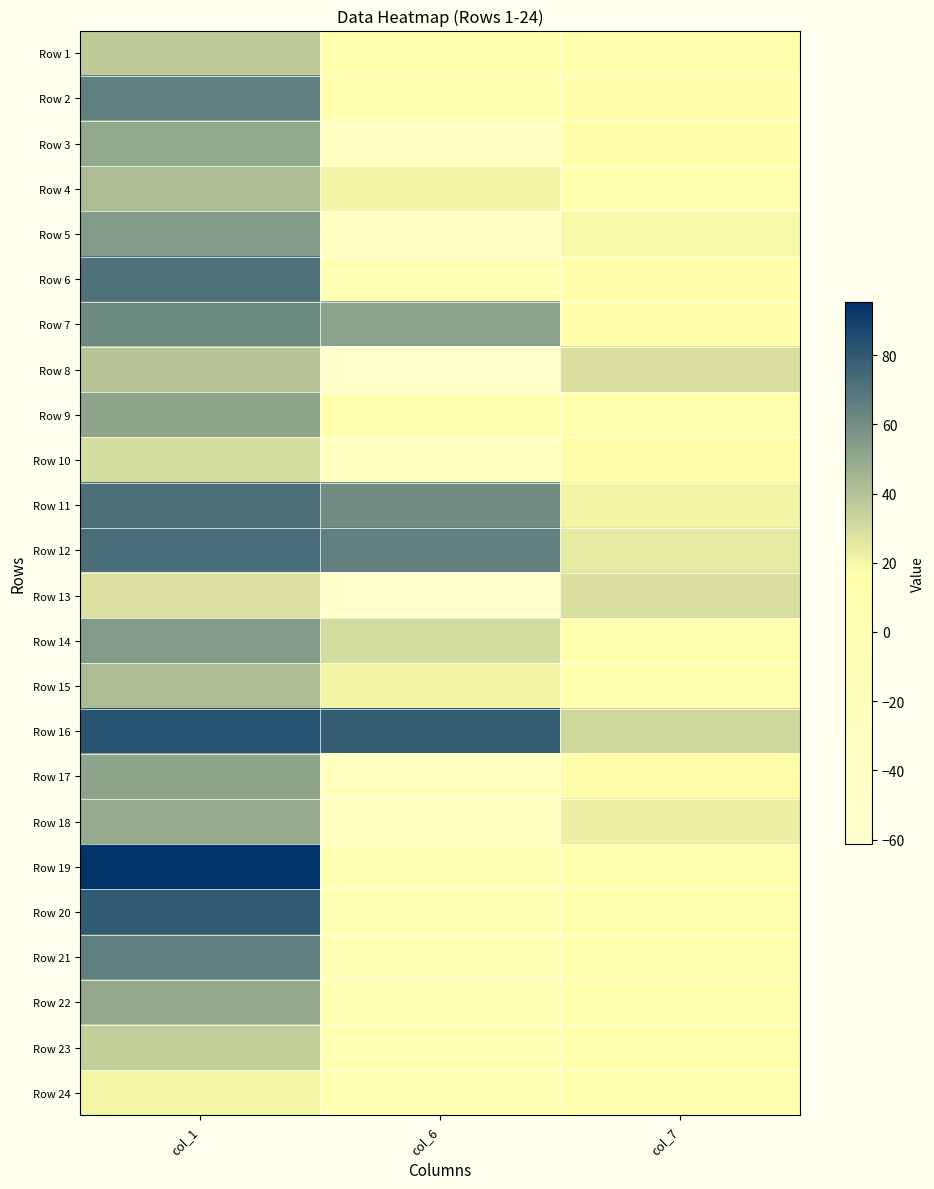

Rank the series at col_1 from lowest to highest value.

Row 24, Row 13, Row 10, Row 23, Row 1, Row 8, Row 15, Row 4, Row 18, Row 3, Row 22, Row 17, Row 9, Row 14, Row 5, Row 7, Row 2, Row 21, Row 6, Row 11, Row 12, Row 20, Row 16, Row 19